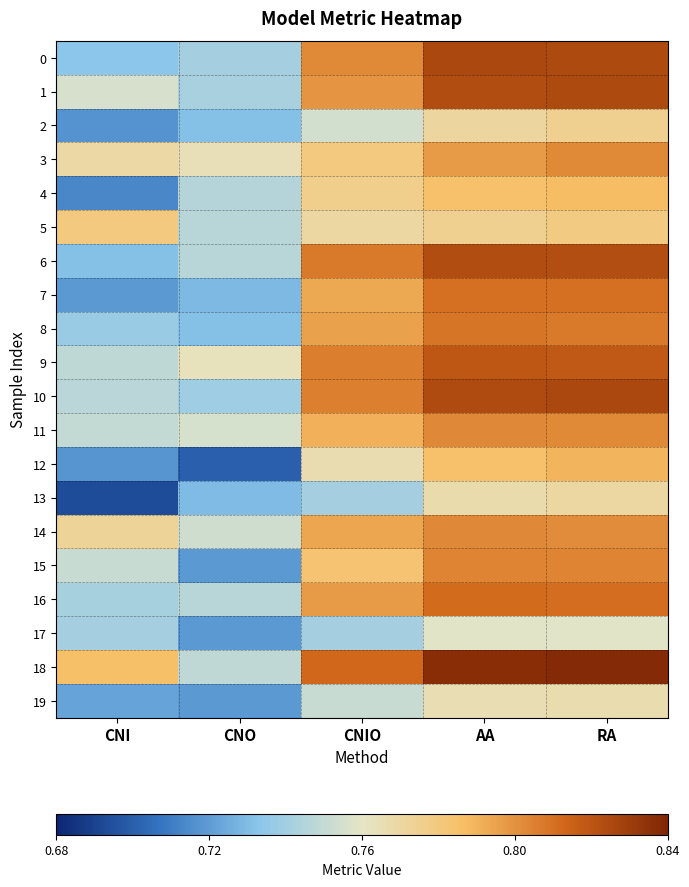

Reading left to right, transcribe all the data shown in this chart.

0: CNI=0.7	CNO=0.7	CNIO=0.8	AA=0.8	RA=0.8
1: CNI=0.8	CNO=0.7	CNIO=0.8	AA=0.8	RA=0.8
2: CNI=0.7	CNO=0.7	CNIO=0.8	AA=0.8	RA=0.8
3: CNI=0.8	CNO=0.8	CNIO=0.8	AA=0.8	RA=0.8
4: CNI=0.7	CNO=0.7	CNIO=0.8	AA=0.8	RA=0.8
5: CNI=0.8	CNO=0.7	CNIO=0.8	AA=0.8	RA=0.8
6: CNI=0.7	CNO=0.7	CNIO=0.8	AA=0.8	RA=0.8
7: CNI=0.7	CNO=0.7	CNIO=0.8	AA=0.8	RA=0.8
8: CNI=0.7	CNO=0.7	CNIO=0.8	AA=0.8	RA=0.8
9: CNI=0.7	CNO=0.8	CNIO=0.8	AA=0.8	RA=0.8
10: CNI=0.7	CNO=0.7	CNIO=0.8	AA=0.8	RA=0.8
11: CNI=0.7	CNO=0.8	CNIO=0.8	AA=0.8	RA=0.8
12: CNI=0.7	CNO=0.7	CNIO=0.8	AA=0.8	RA=0.8
13: CNI=0.7	CNO=0.7	CNIO=0.7	AA=0.8	RA=0.8
14: CNI=0.8	CNO=0.8	CNIO=0.8	AA=0.8	RA=0.8
15: CNI=0.8	CNO=0.7	CNIO=0.8	AA=0.8	RA=0.8
16: CNI=0.7	CNO=0.7	CNIO=0.8	AA=0.8	RA=0.8
17: CNI=0.7	CNO=0.7	CNIO=0.7	AA=0.8	RA=0.8
18: CNI=0.8	CNO=0.7	CNIO=0.8	AA=0.8	RA=0.8
19: CNI=0.7	CNO=0.7	CNIO=0.8	AA=0.8	RA=0.8